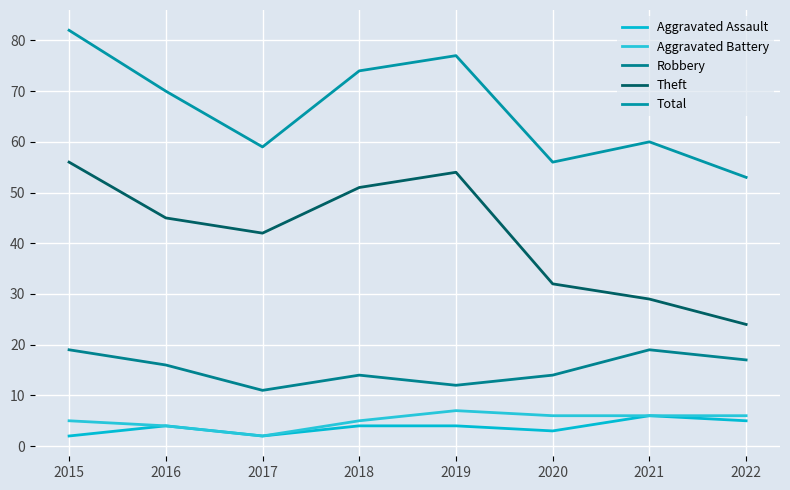

Does the chart display data point markers on the line(s)?

No